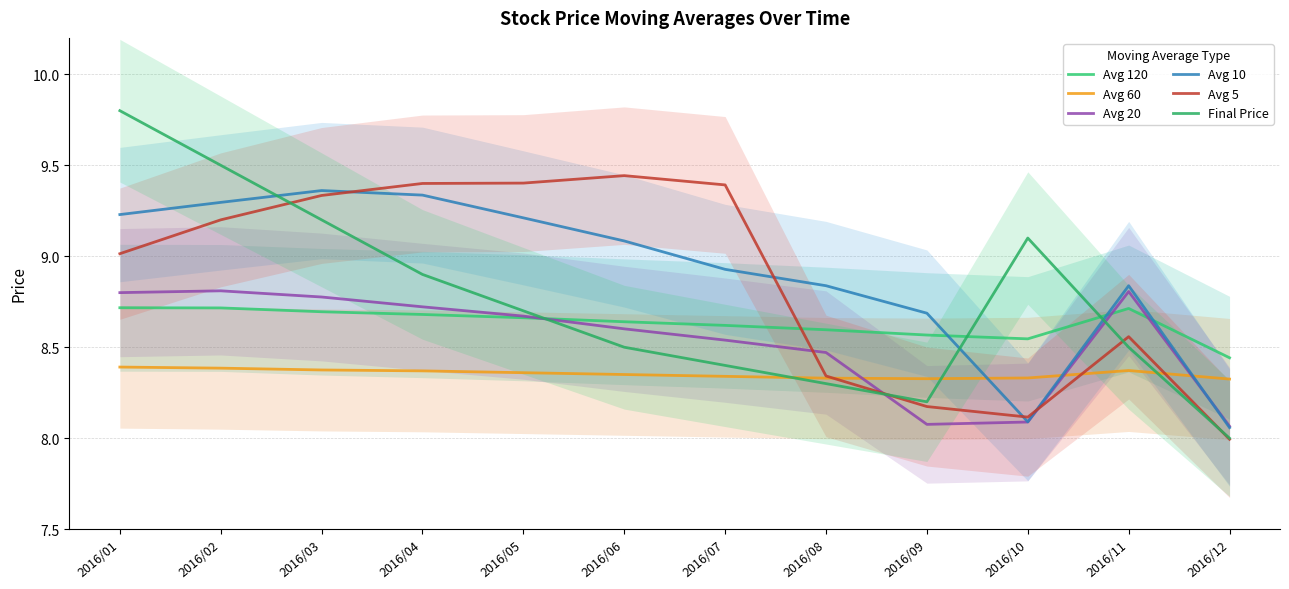

What is the sum of the Avg 5 values at 2016/12 and 2016/09?

16.2